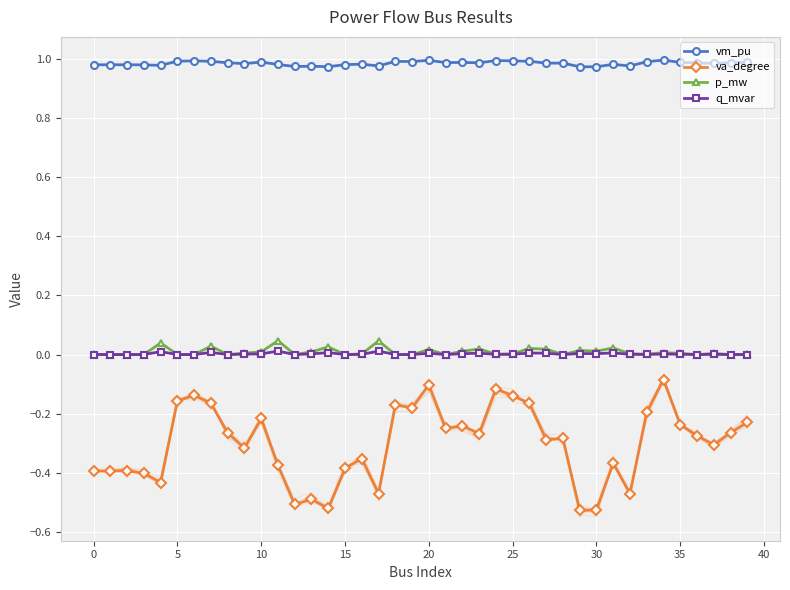

True or false: p_mw and va_degree cross at least once.

False